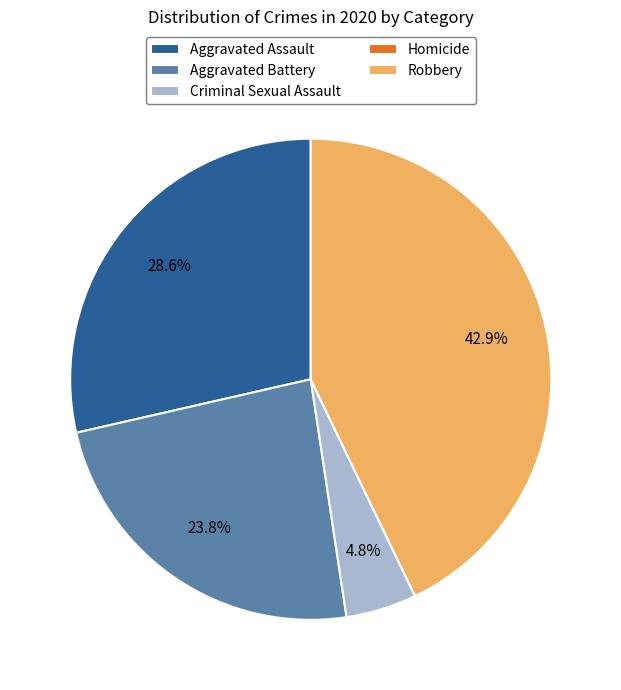

Do Criminal Sexual Assault and Robbery together represent more than half of the pie?

No